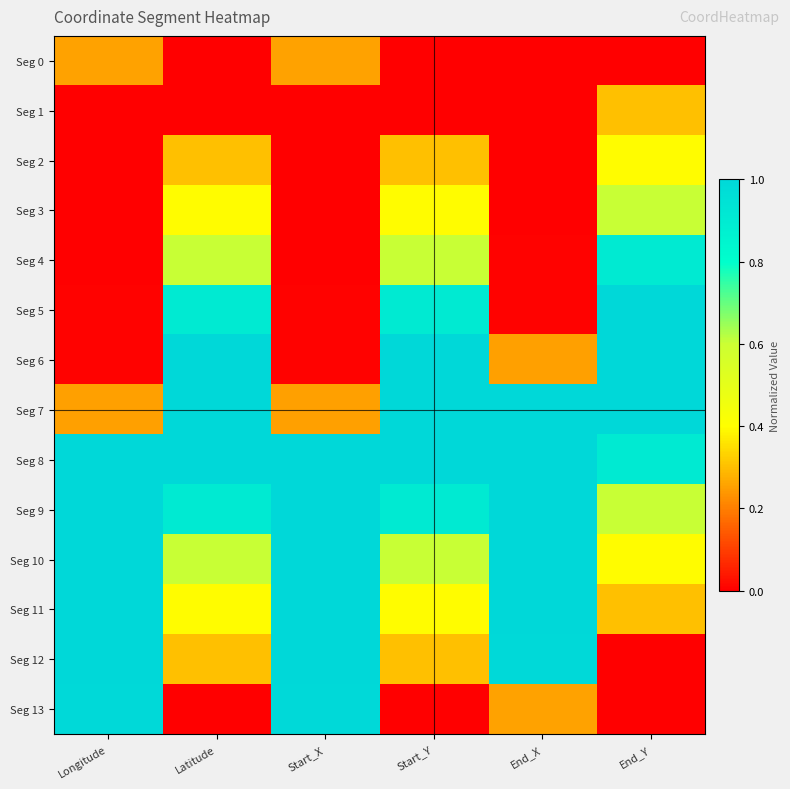

What is the spread (max minus min) of values at End_Y?

1.0